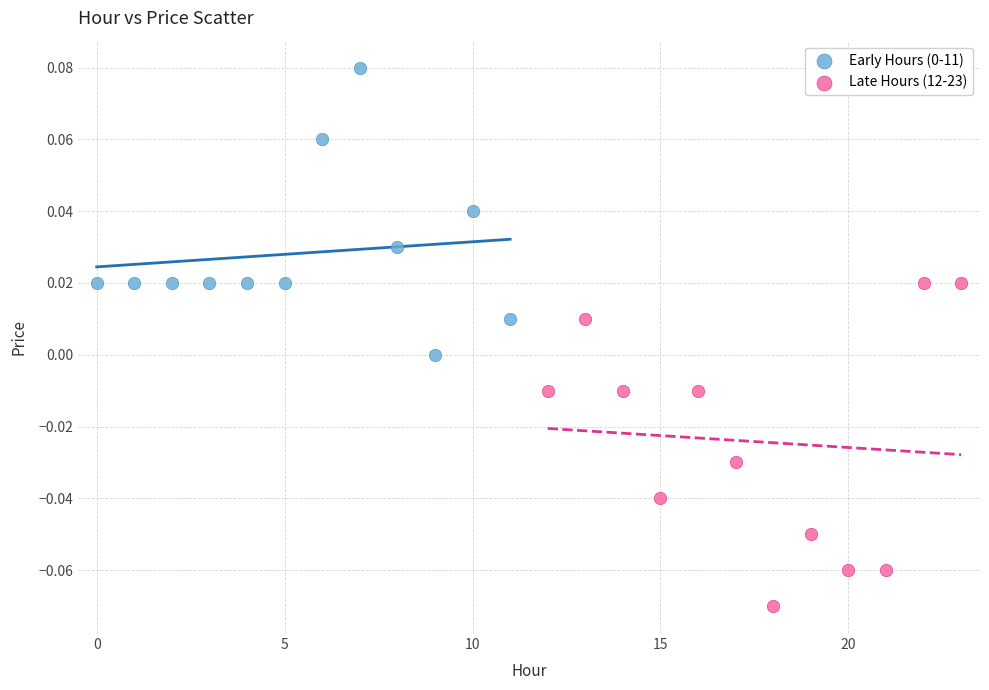

Which series reaches the minimum Y coordinate?

Late Hours (12-23)